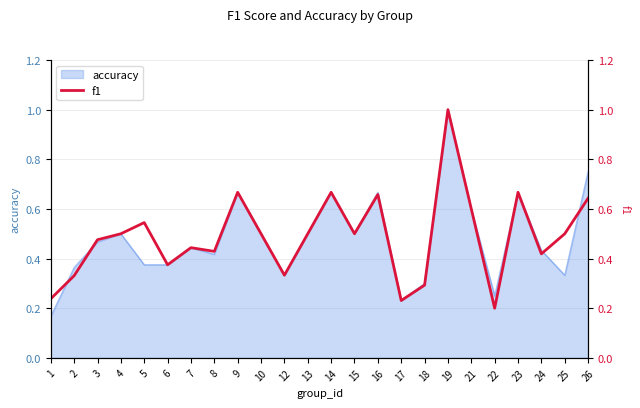

The chart shows a value of 0.5 at 3. True or false?

True